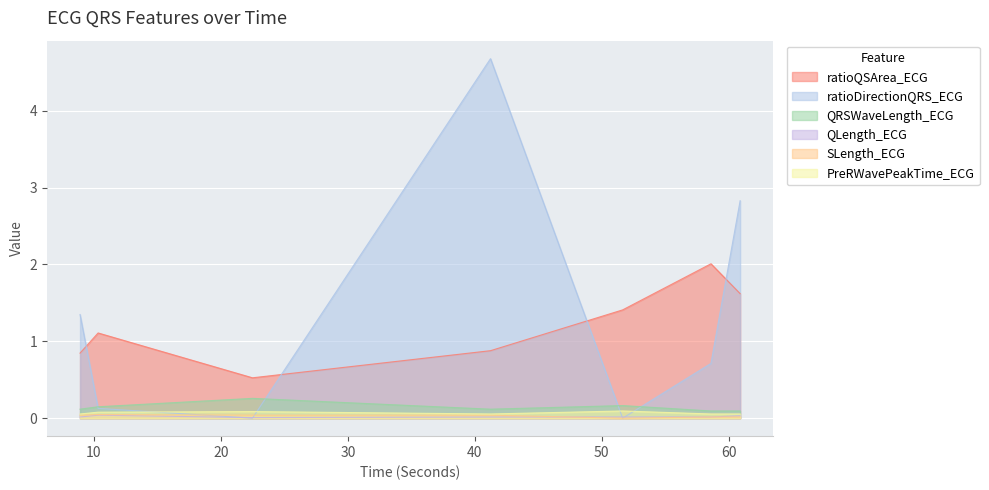

Reading right to left, transcribe all the data shown in this chart.

ratioQSArea_ECG: 60.890625=1.6	58.59375=2.0	51.640625=1.4	41.234375=0.9	22.4921875=0.5	10.3359375=1.1	8.9140625=0.8
ratioDirectionQRS_ECG: 60.890625=2.8	58.59375=0.7	51.640625=0.0	41.234375=4.7	22.4921875=0.0	10.3359375=0.1	8.9140625=1.3
QRSWaveLength_ECG: 60.890625=0.1	58.59375=0.1	51.640625=0.2	41.234375=0.1	22.4921875=0.3	10.3359375=0.1	8.9140625=0.1
QLength_ECG: 60.890625=0.0	58.59375=0.0	51.640625=0.0	41.234375=0.0	22.4921875=0.0	10.3359375=0.0	8.9140625=0.0
SLength_ECG: 60.890625=0.0	58.59375=0.0	51.640625=0.0	41.234375=0.0	22.4921875=0.0	10.3359375=0.0	8.9140625=0.0
PreRWavePeakTime_ECG: 60.890625=0.1	58.59375=0.1	51.640625=0.1	41.234375=0.1	22.4921875=0.1	10.3359375=0.1	8.9140625=0.1